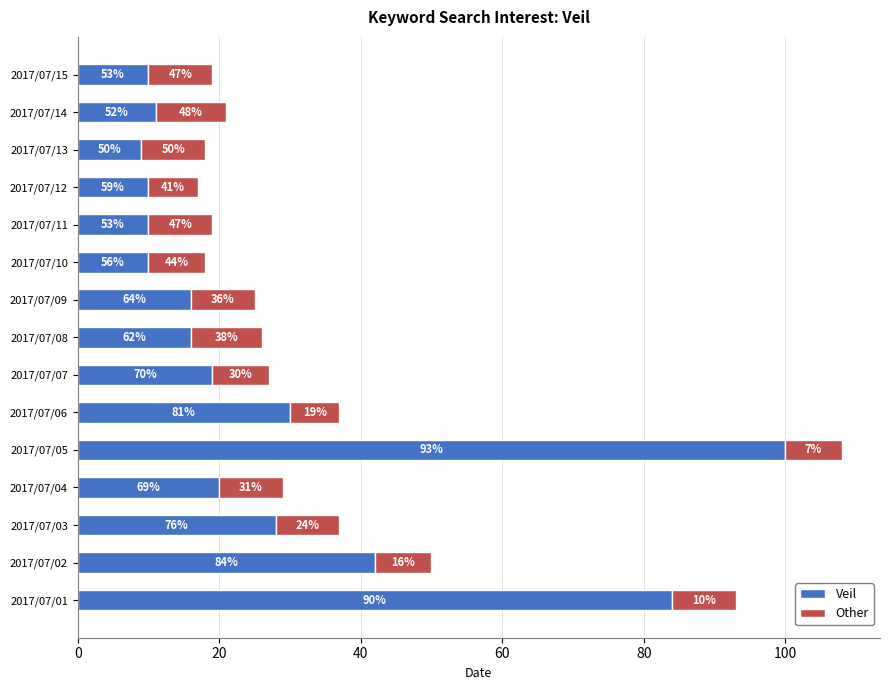

What are all the series names shown in the legend?

Veil, Other